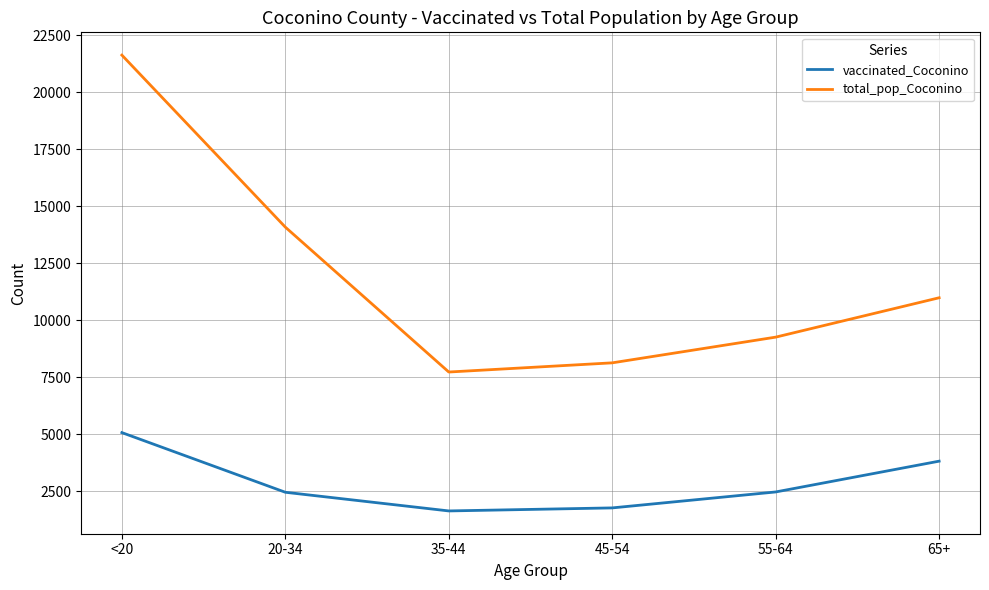

What is the greatest value displayed?

21632